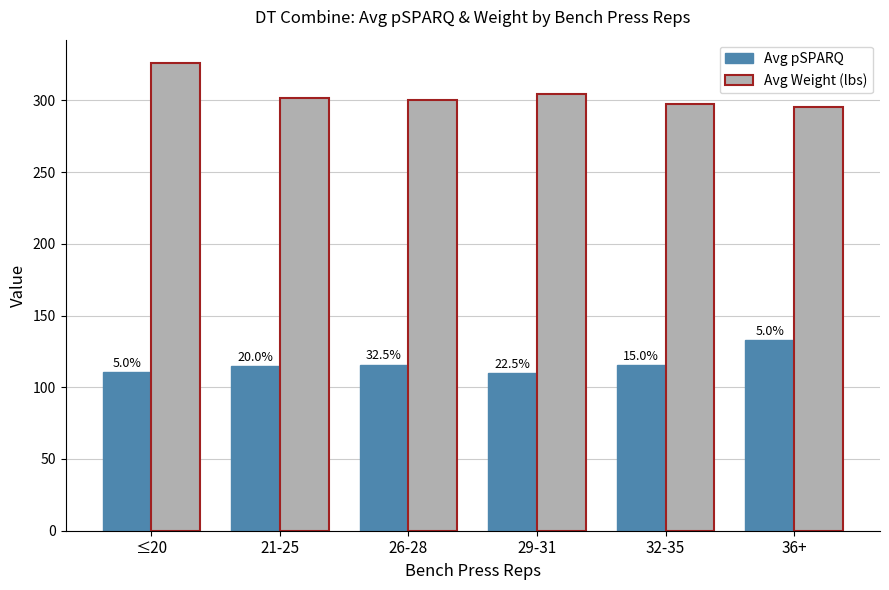

Does the chart contain stacked bars?

No